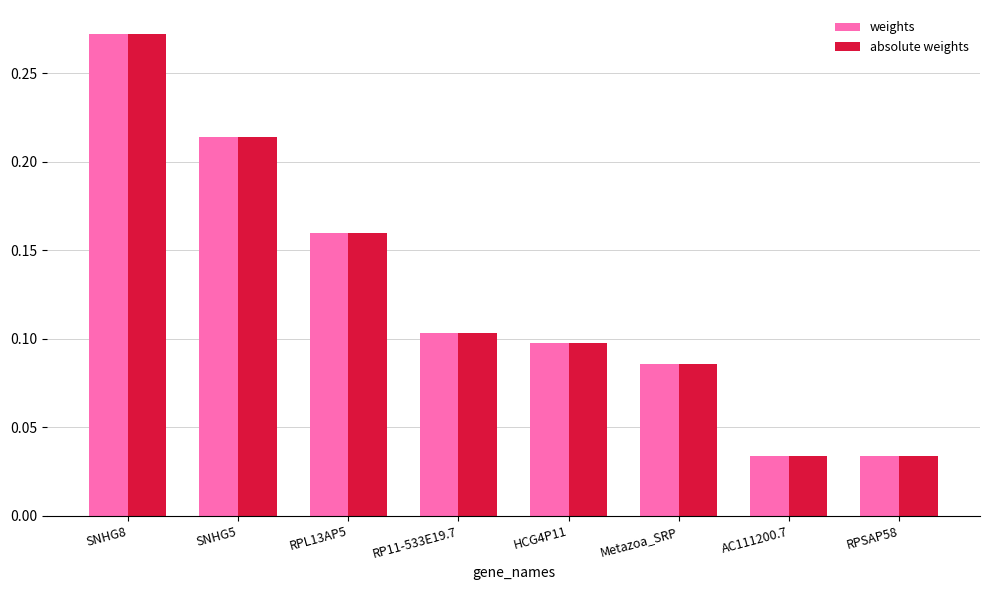

At which category does the chart reach its peak across all series?

SNHG8